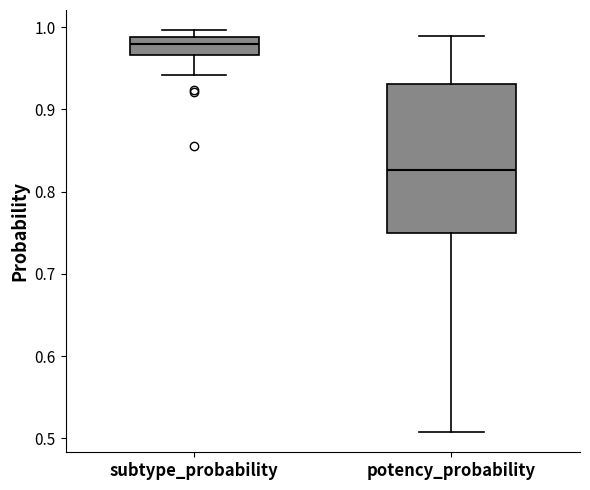

Comparing the boxes themselves (not the whiskers), which one is the tallest?

potency_probability